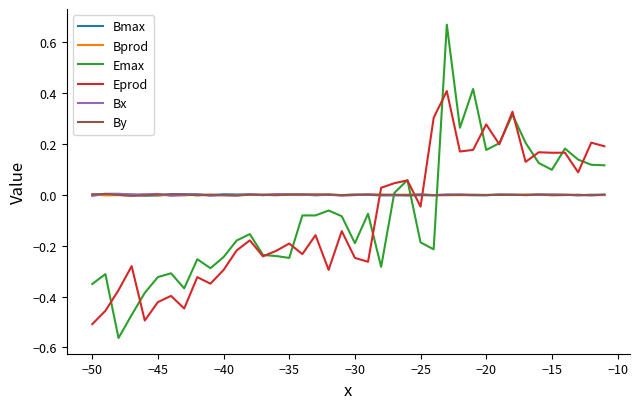

Which series has the widest spread of values?

Emax